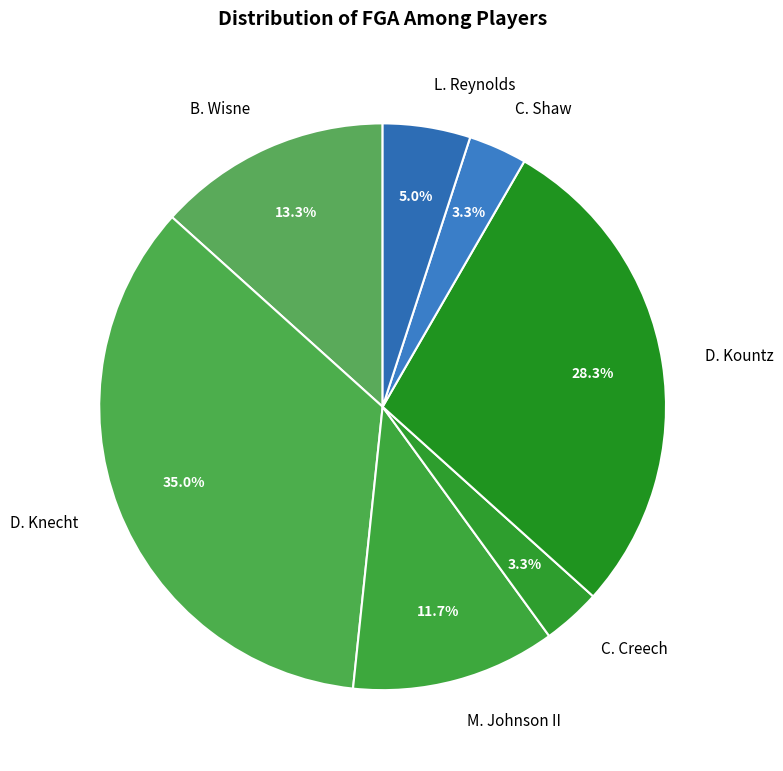

How much of the chart is everything except L. Reynolds?

95.0%